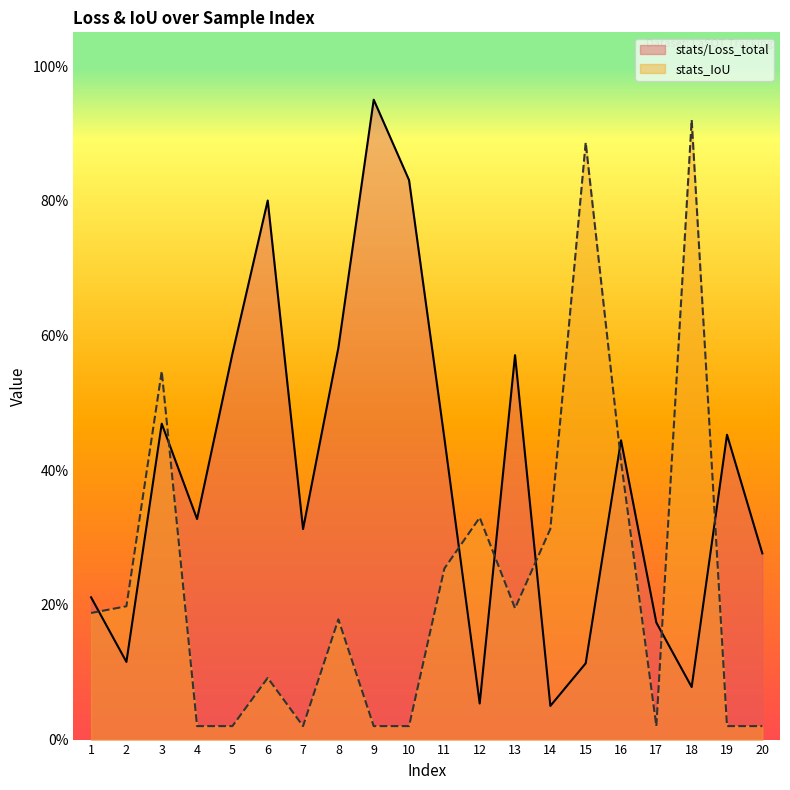

True or false: stats_IoU has a value of 0.4 at 11.

False